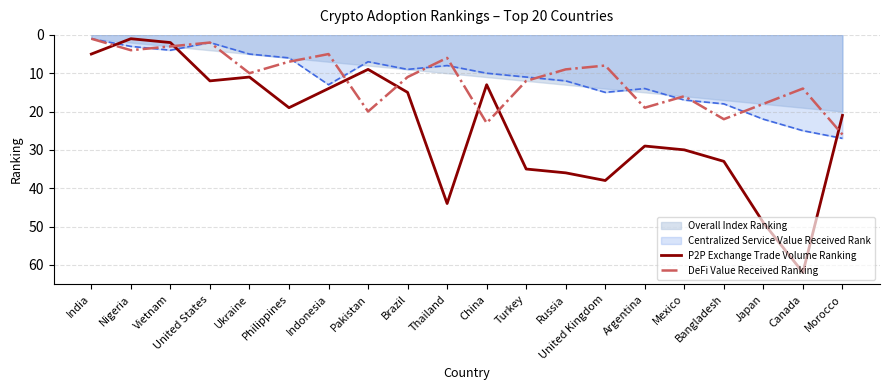

At which category does P2P Exchange Trade Volume Ranking reach its first local peak?

United States